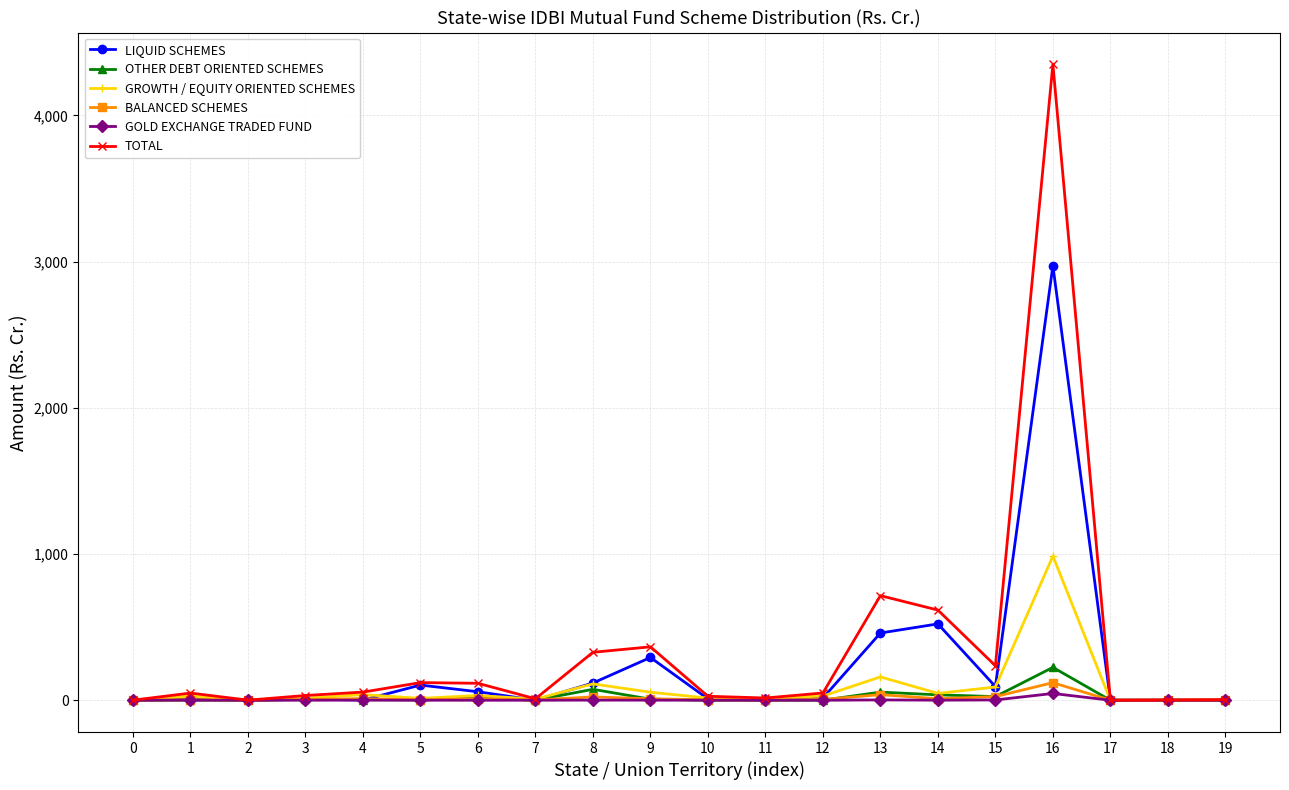

What is the maximum value shown in the chart?

4350.0